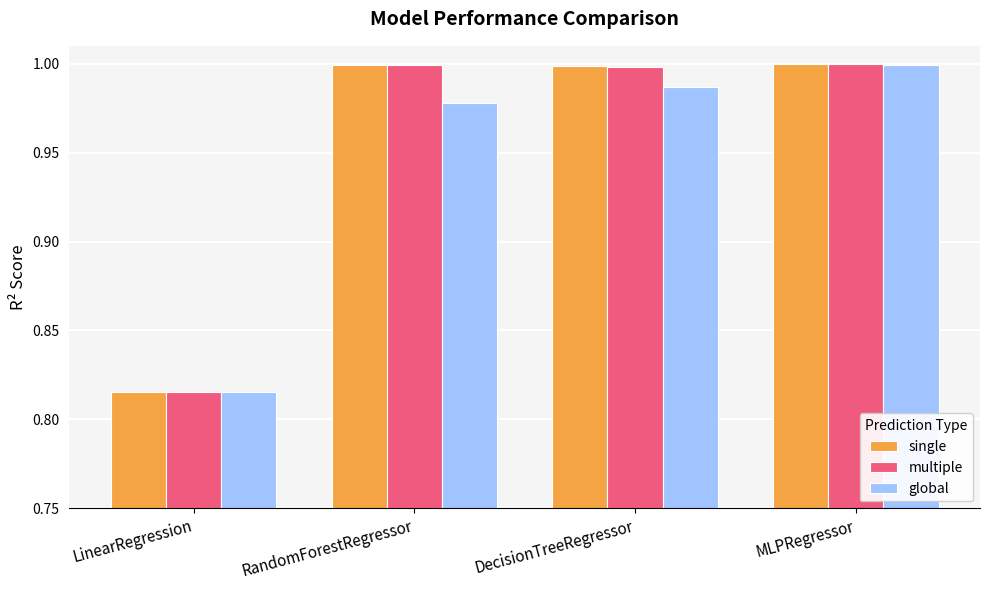

Which category has the lowest value in the multiple series?

LinearRegression